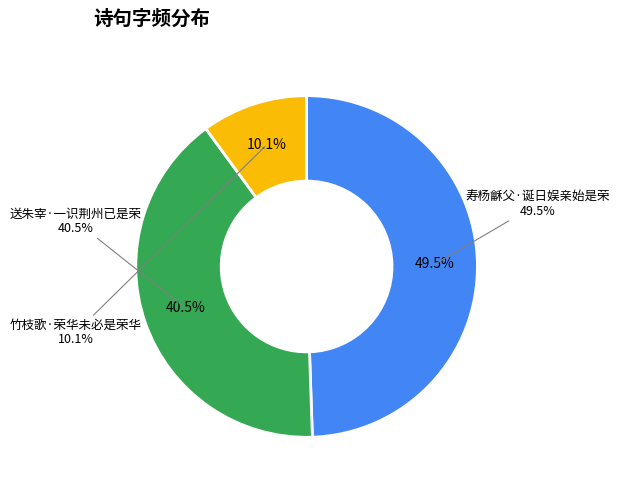

Rank the categories by value from highest to lowest.

寿杨龢父·诞日娱亲始是荣, 送朱宰·一识荆州已是荣, 竹枝歌·荣华未必是荣华